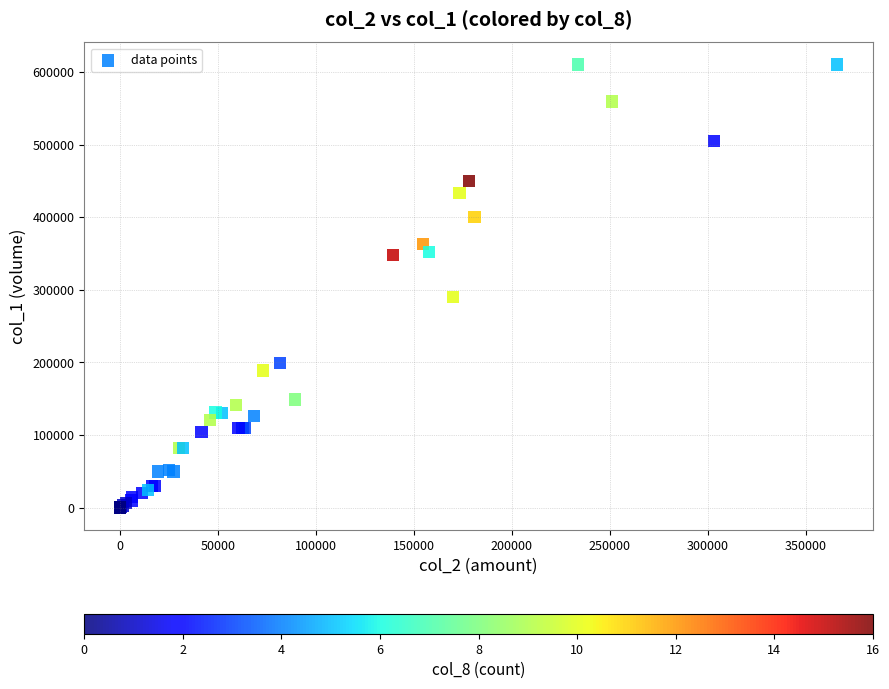

What Y value in the scatter plot is closest to 305000?

290000